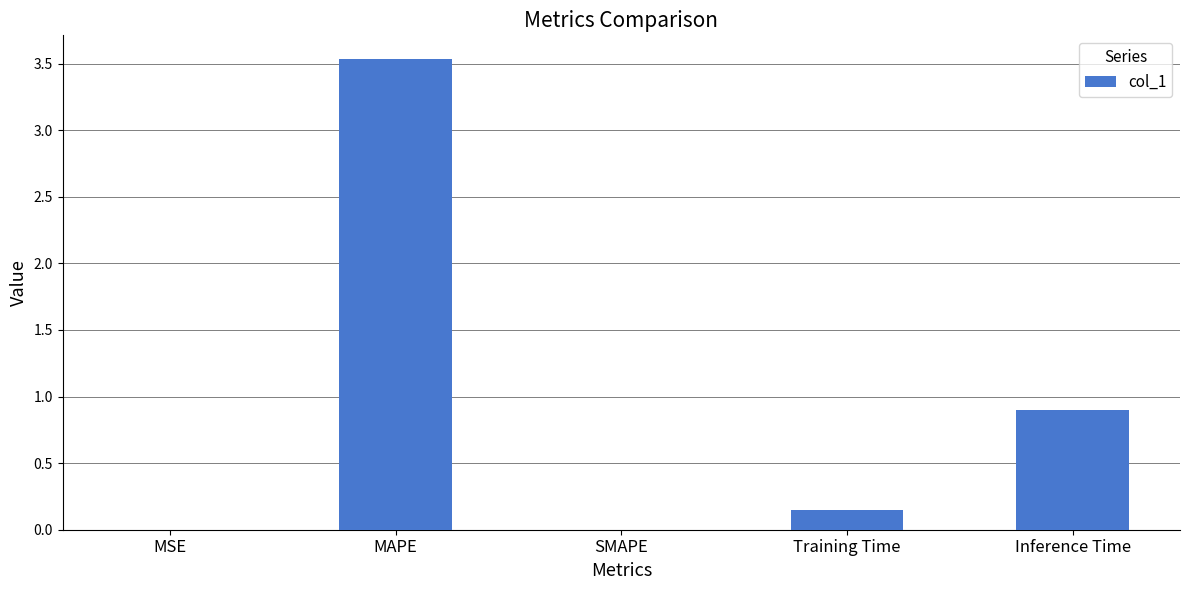

What is the average value?

0.9